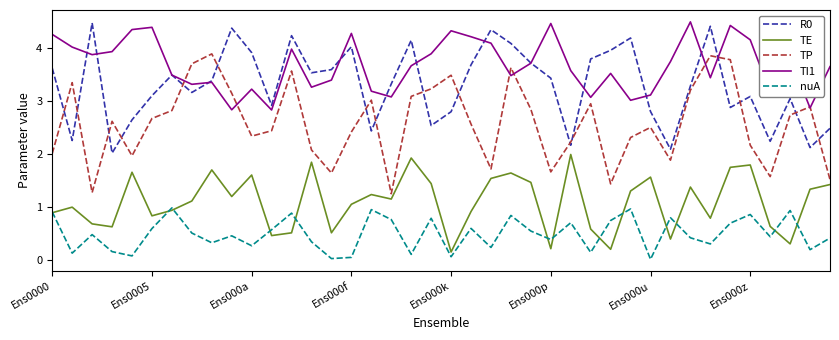

Which series has the largest range (max minus min)?

TP